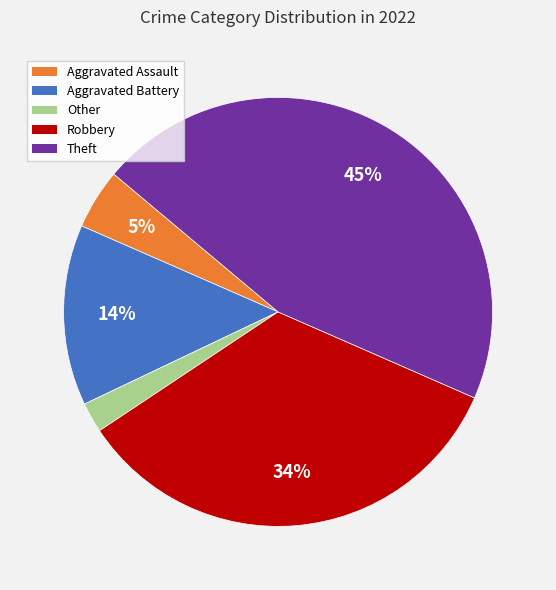

What percentage is the Aggravated Battery slice, to the nearest percent?

14%